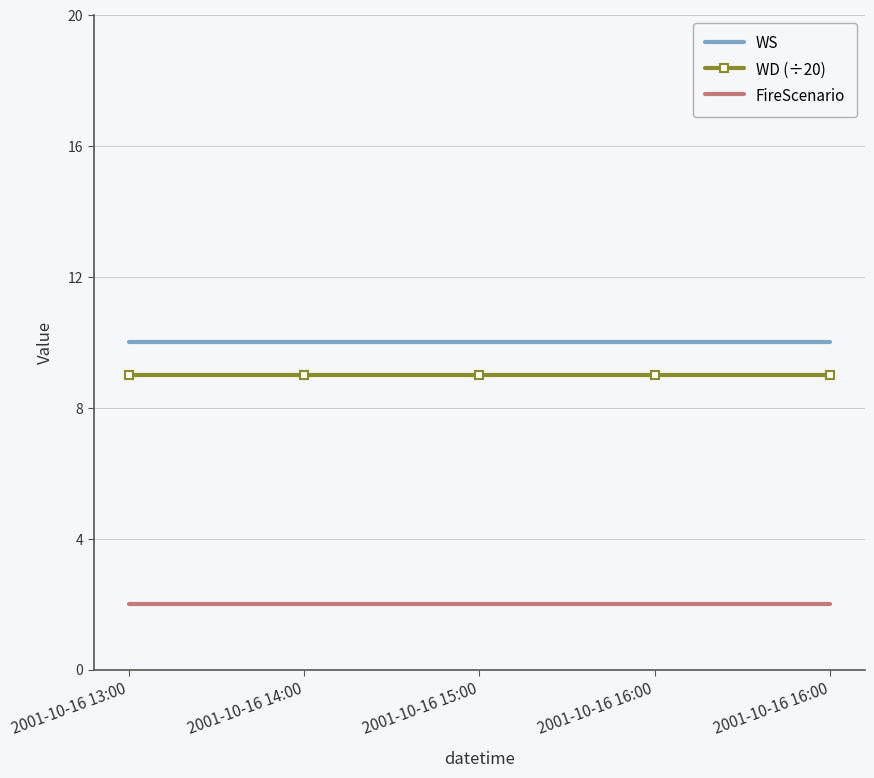

At which category is the sum across all series the highest?

2001-10-16 13:00